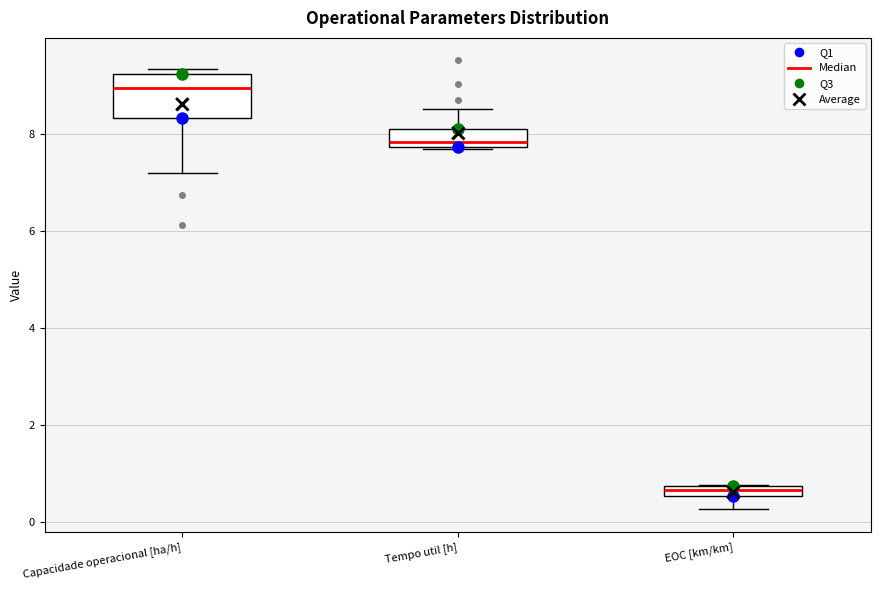

Which box's median line is the lowest?

EOC [km/km]